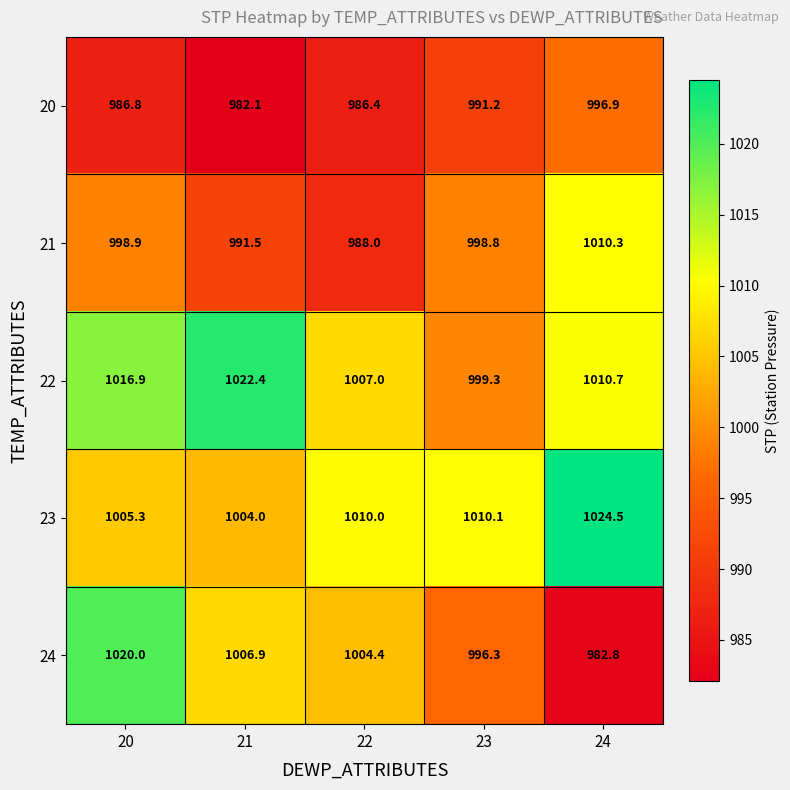

What is the total value across all series at 20?

5027.9